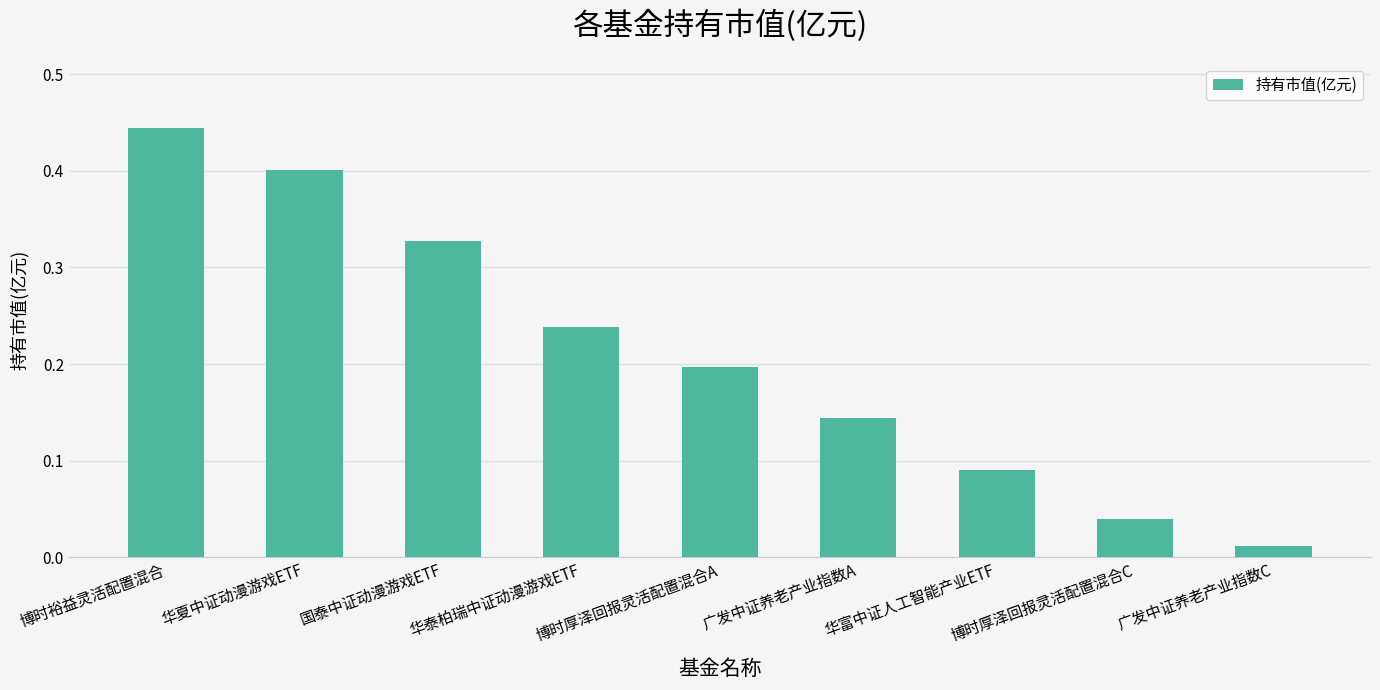

What is the label of the 7th bar from the right?

国泰中证动漫游戏ETF